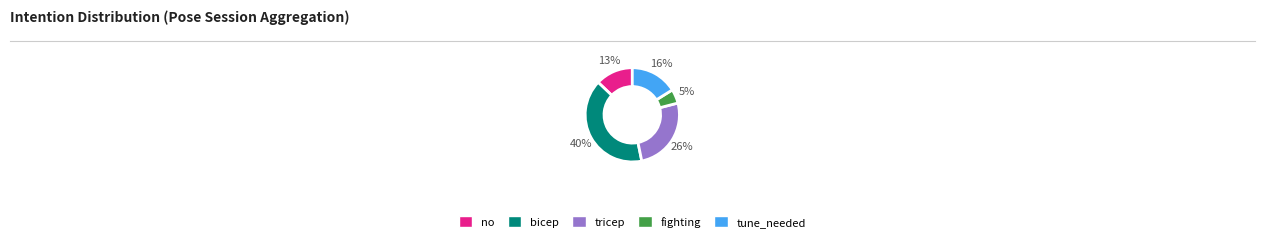

Rank the categories by value from lowest to highest.

fighting, no, tune_needed, tricep, bicep